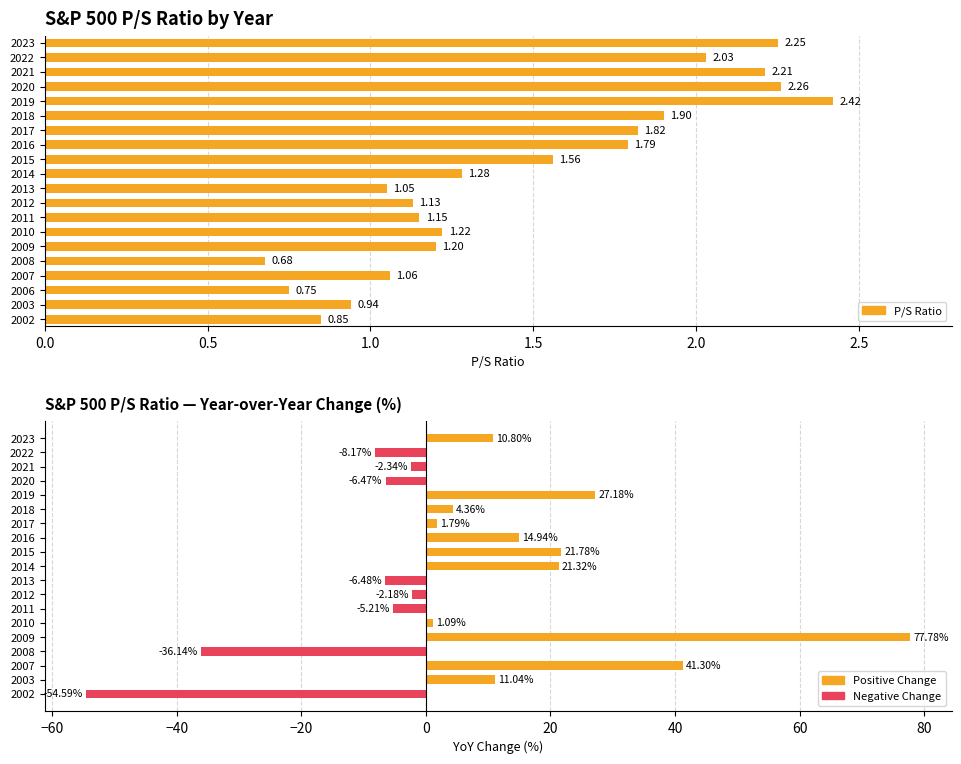

What is the minimum value shown in the chart?

-54.6